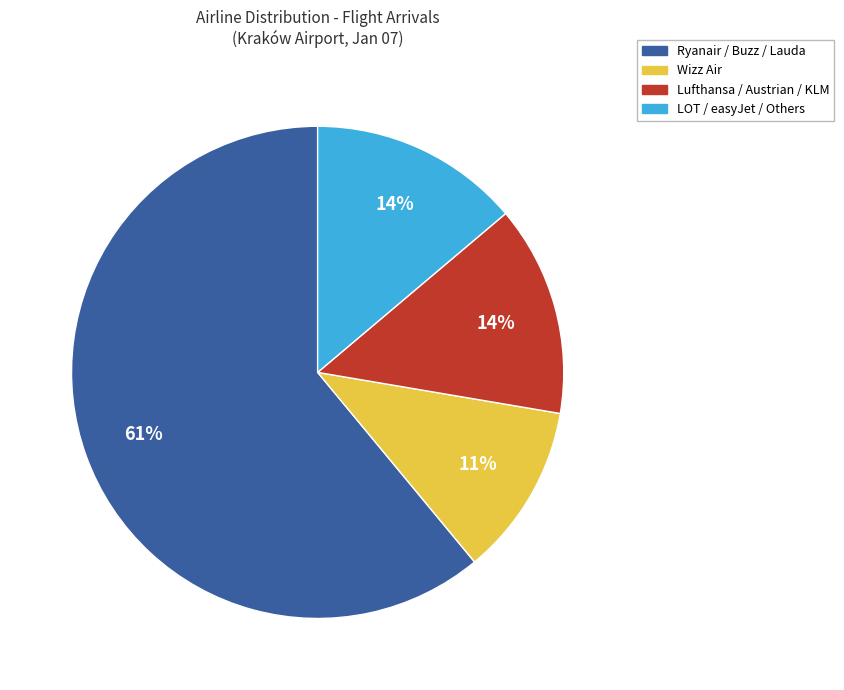

Do Wizz Air and Lufthansa / Austrian / KLM together represent more than half of the pie?

No